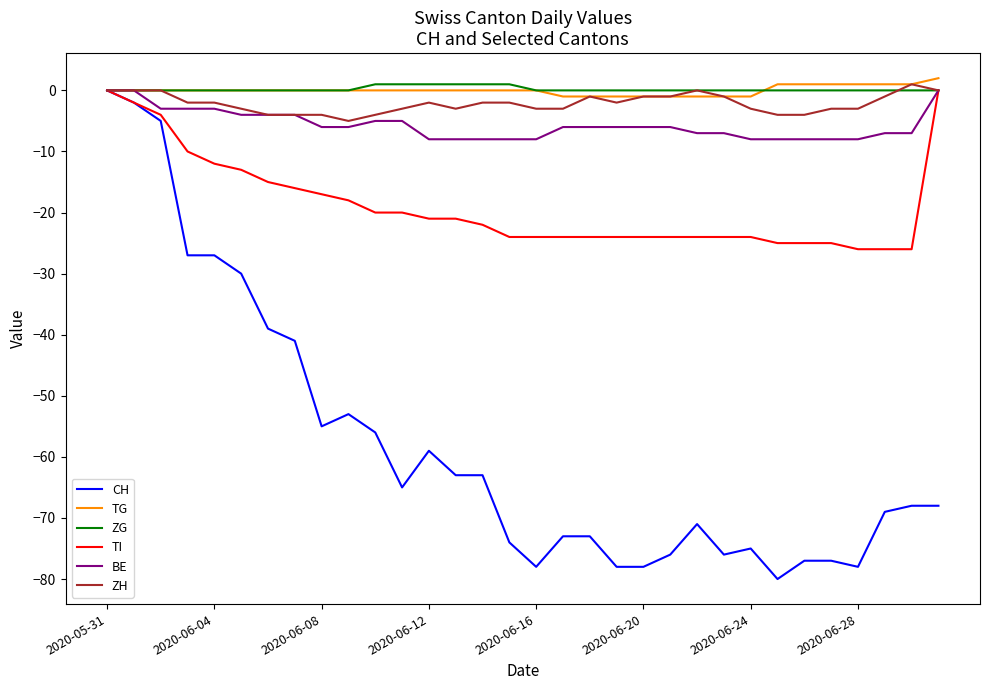

What is the smallest value displayed?

-80